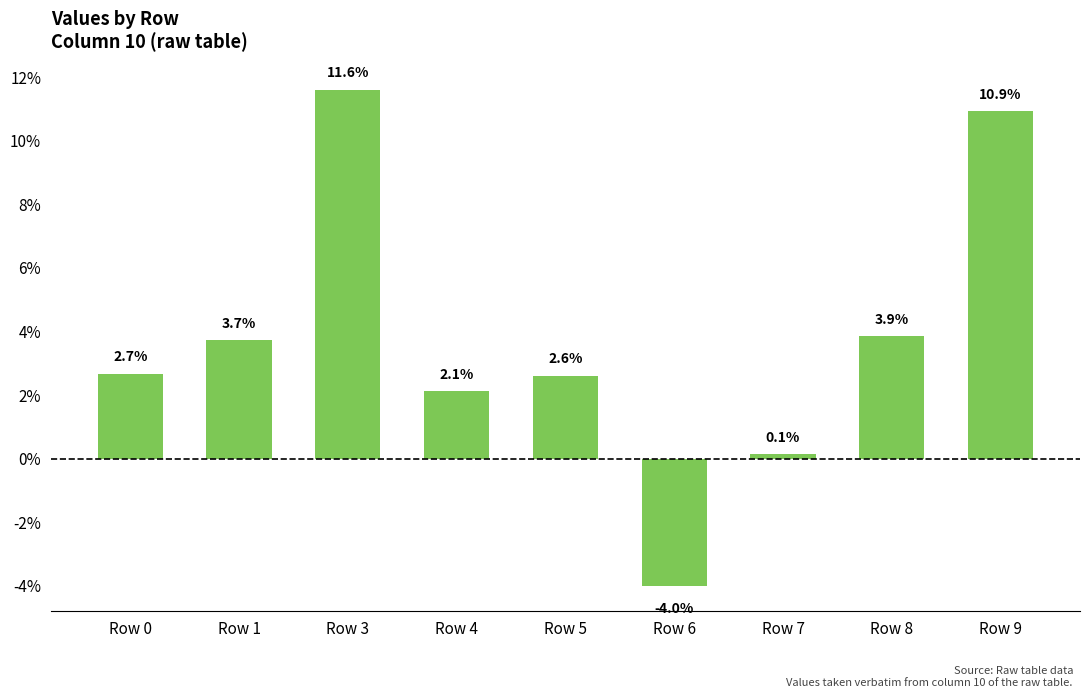

Between Row 7 and Row 8, which is larger?

Row 8